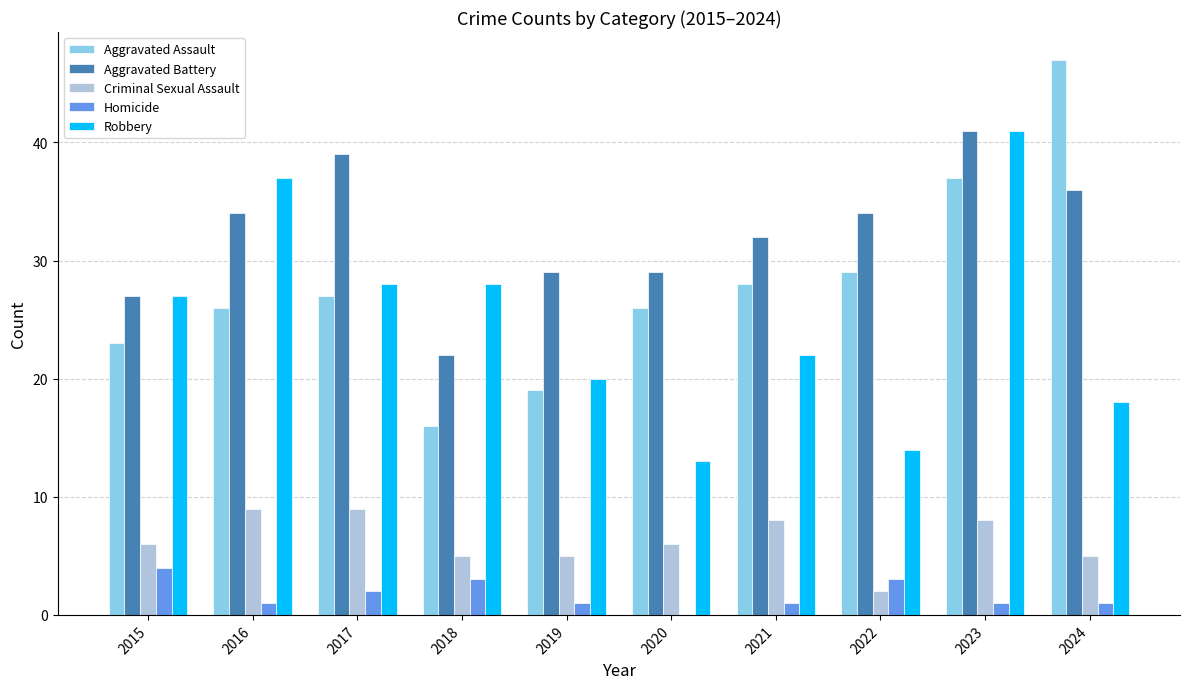

True or false: Aggravated Battery has a value of 29 at 2019.

True